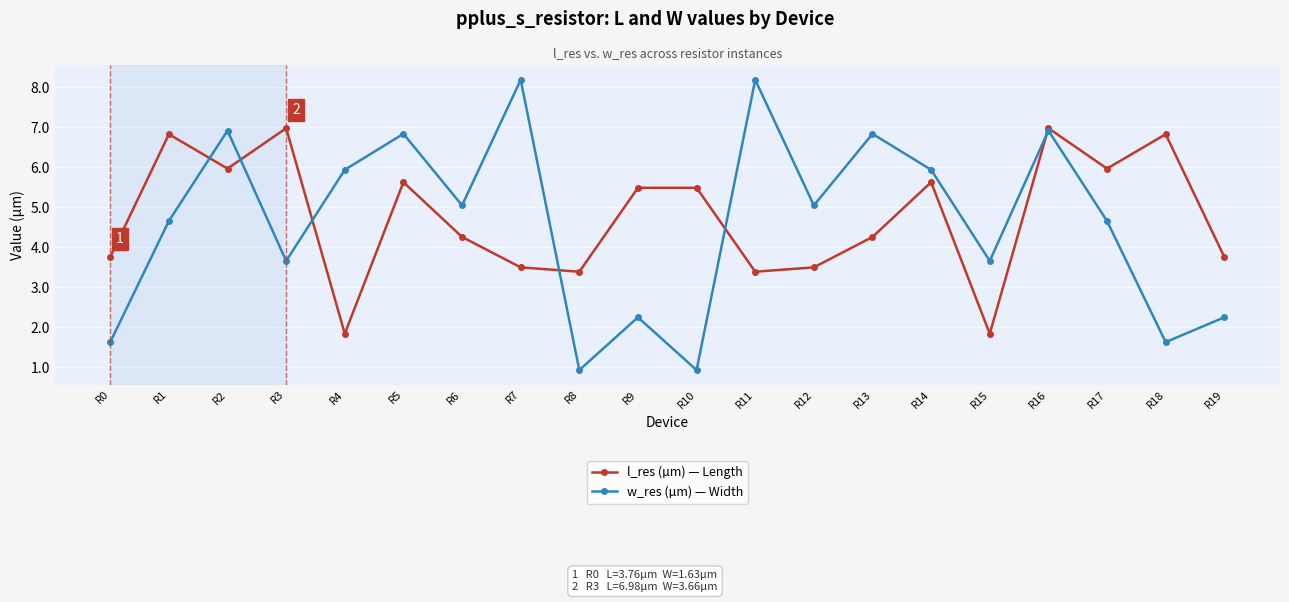

Between R2 and R11, which series saw the biggest shift?

l_res (µm) — Length